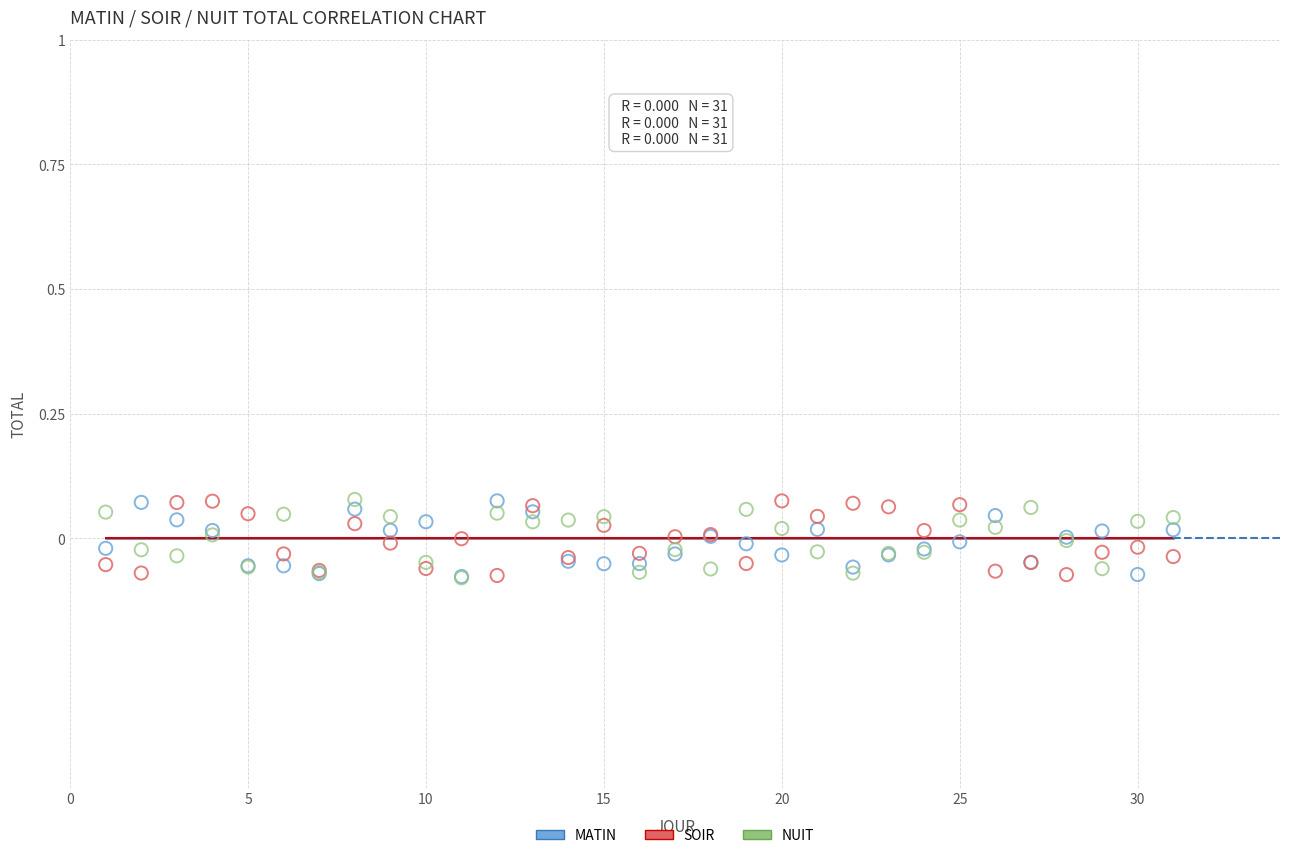

What are all the series names shown in the legend?

MATIN, SOIR, NUIT